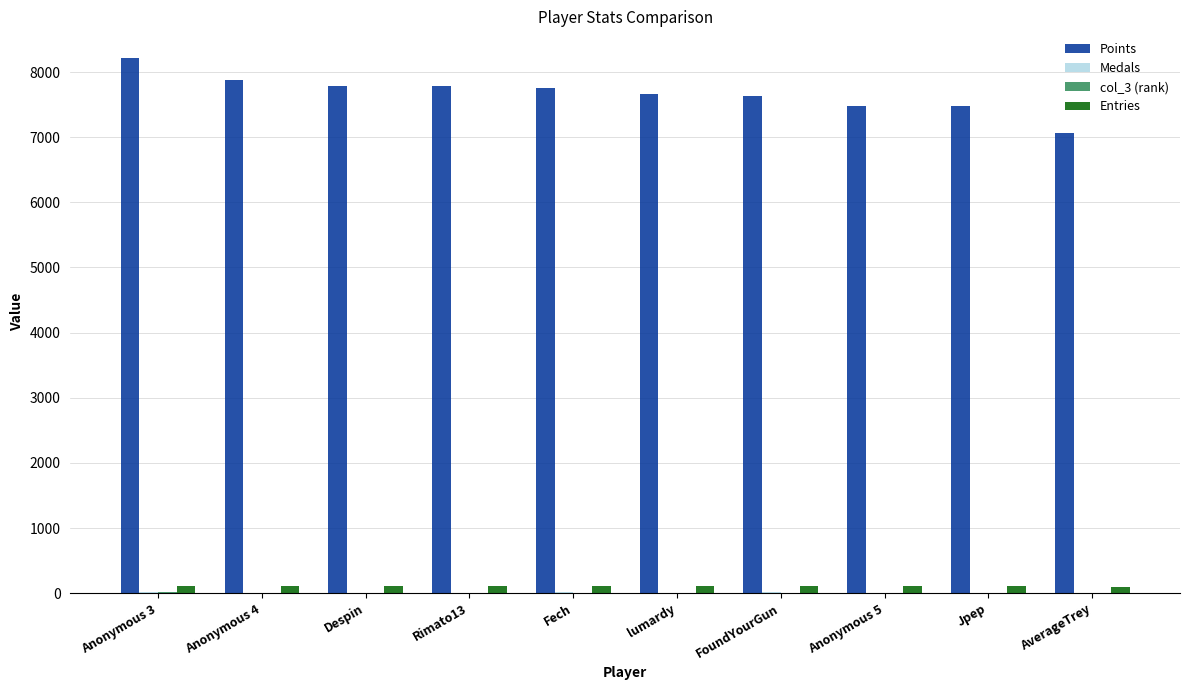

Which series has the largest total across all categories?

Points